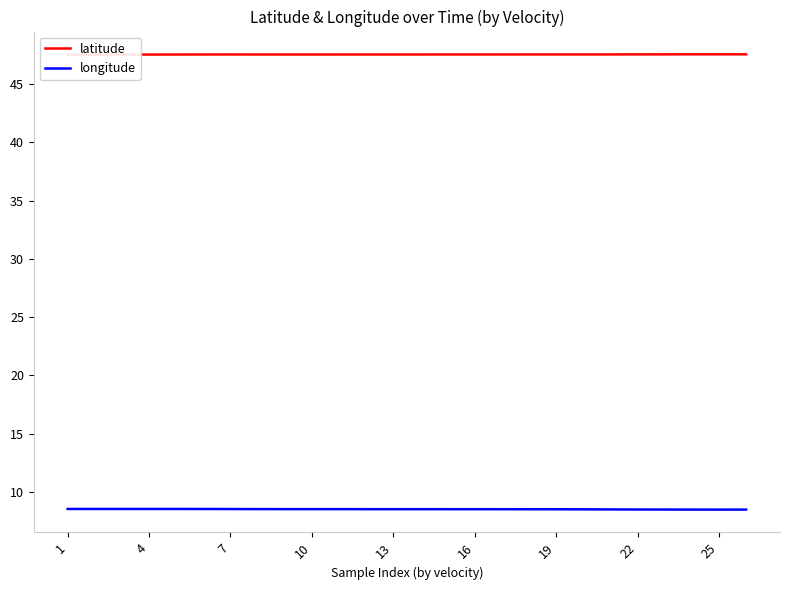

List the series in order of their overall mean, highest first.

latitude, longitude